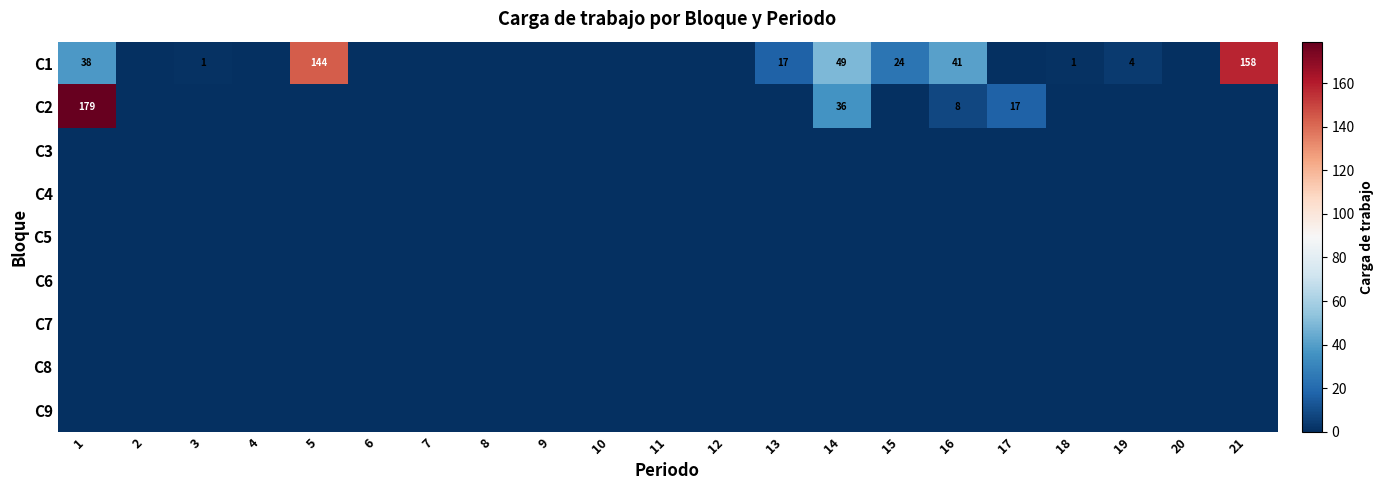

What is the difference between the second highest and minimum values in the C2 series?

36